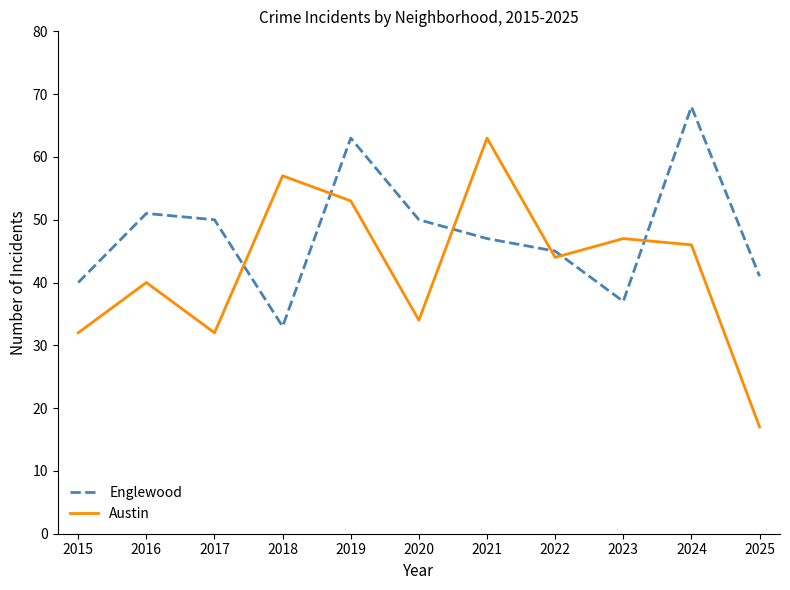

What is the approximate value of Englewood at 2016, to the nearest 10?

50